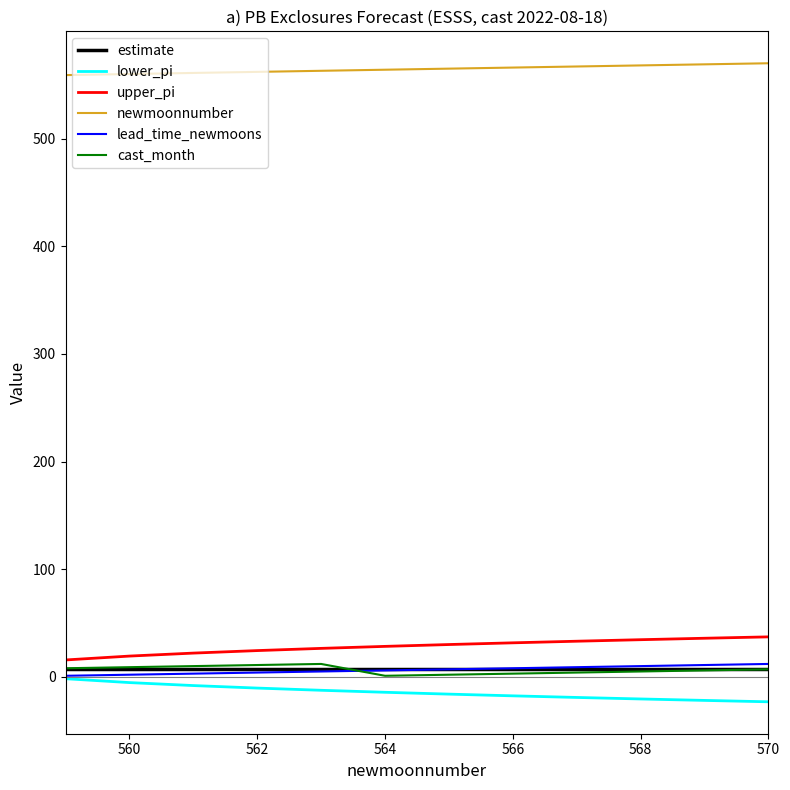

What is the maximum value shown in the chart?

570.0